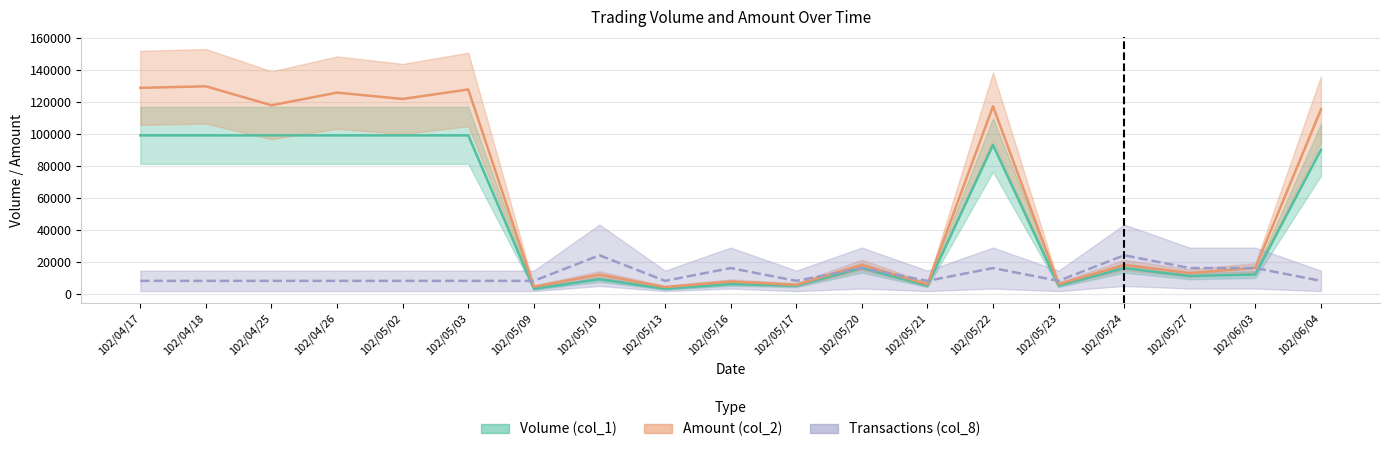

Where does the Volume (col_1) series first go above 16000?

102/04/17